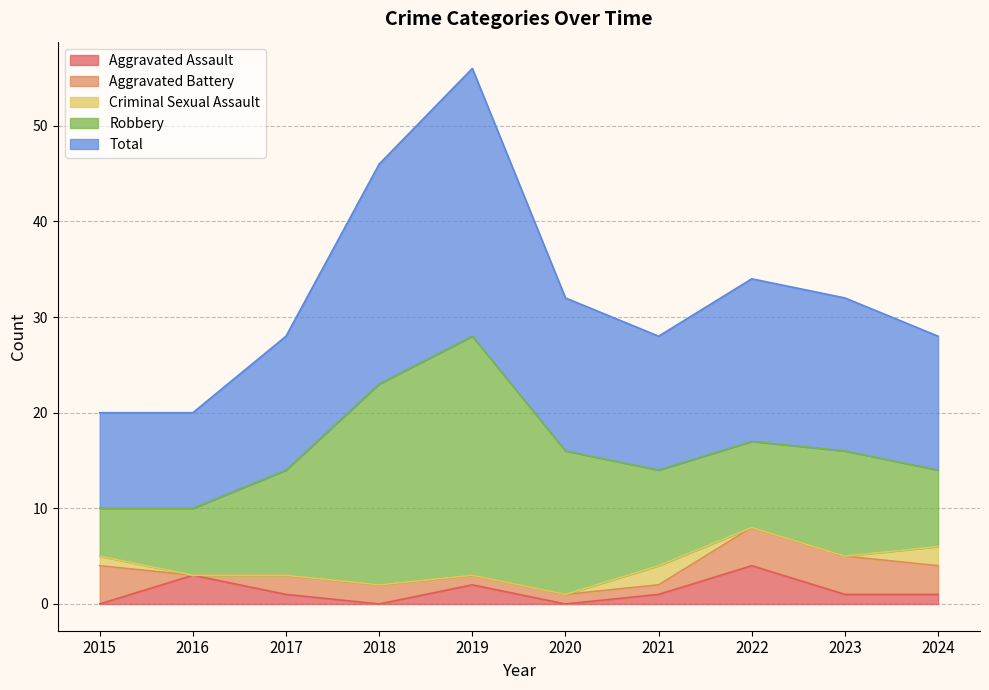

Does the chart have visible grid lines?

Yes